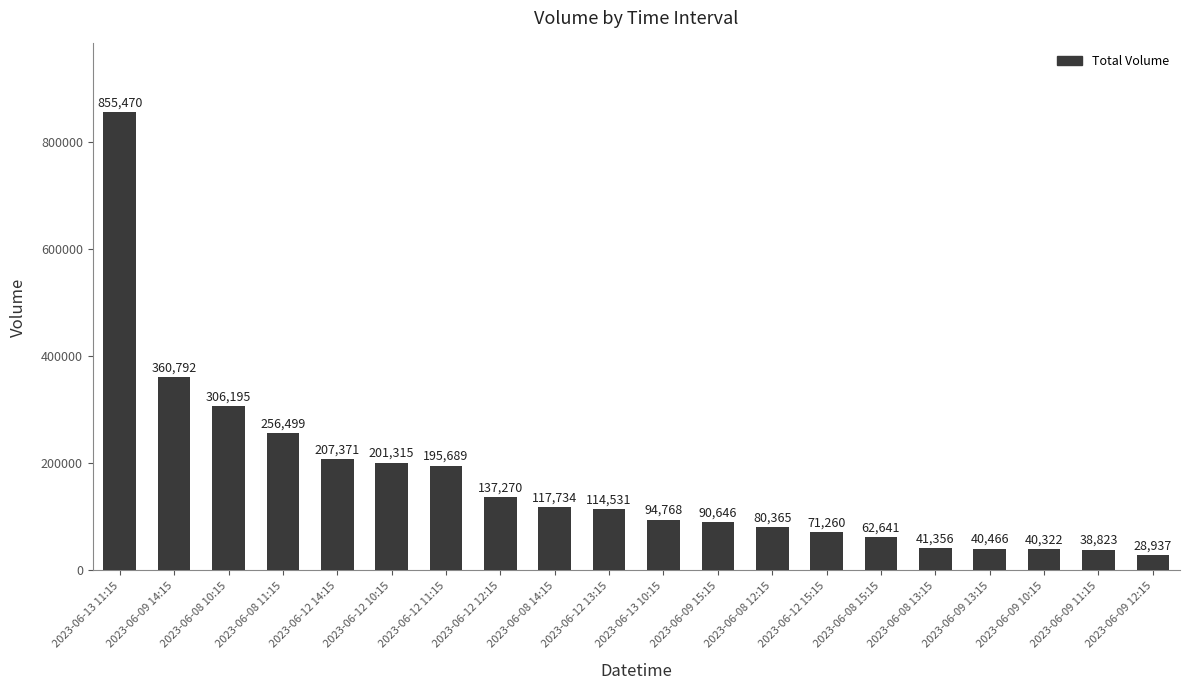

What is the label of the 3rd bar from the right?

2023-06-09 10:15